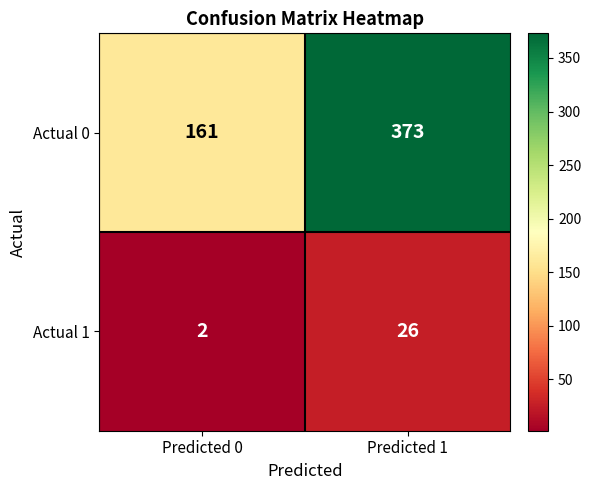

Which series changed the most between Predicted 0 and Predicted 1?

Actual 0